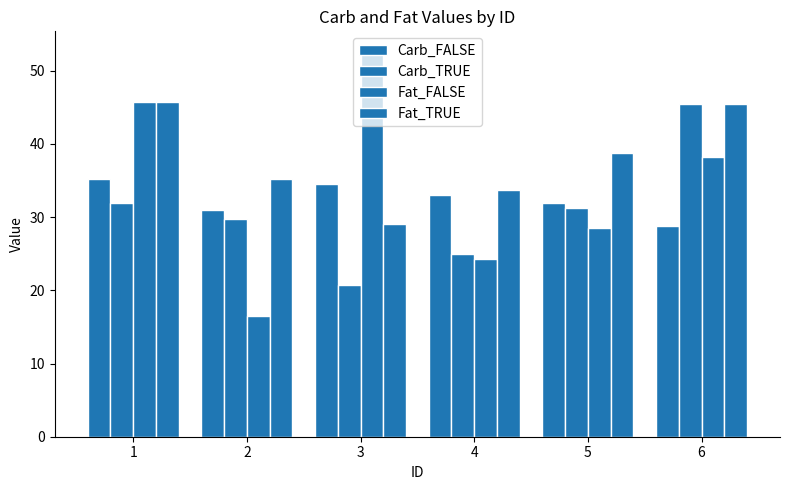

What is the value of the Carb_TRUE bar at the 2nd from the left?

29.8